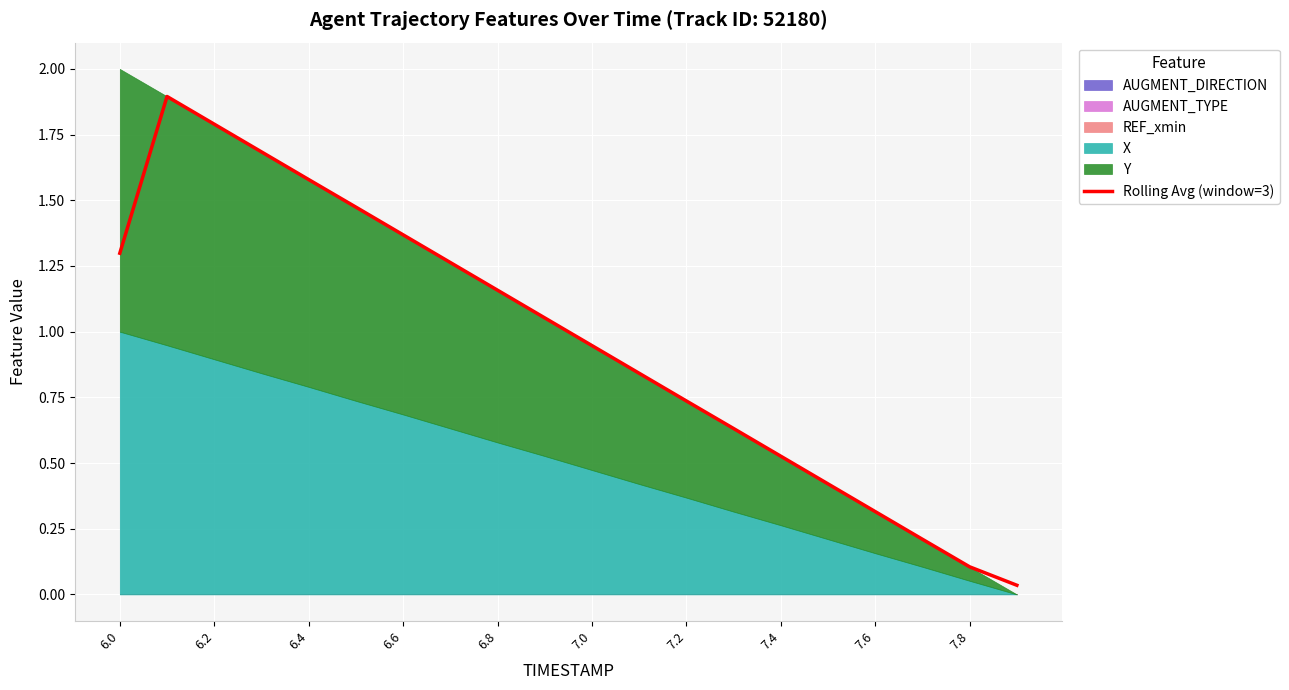

What is the value of the 16th point from the left?

0.4